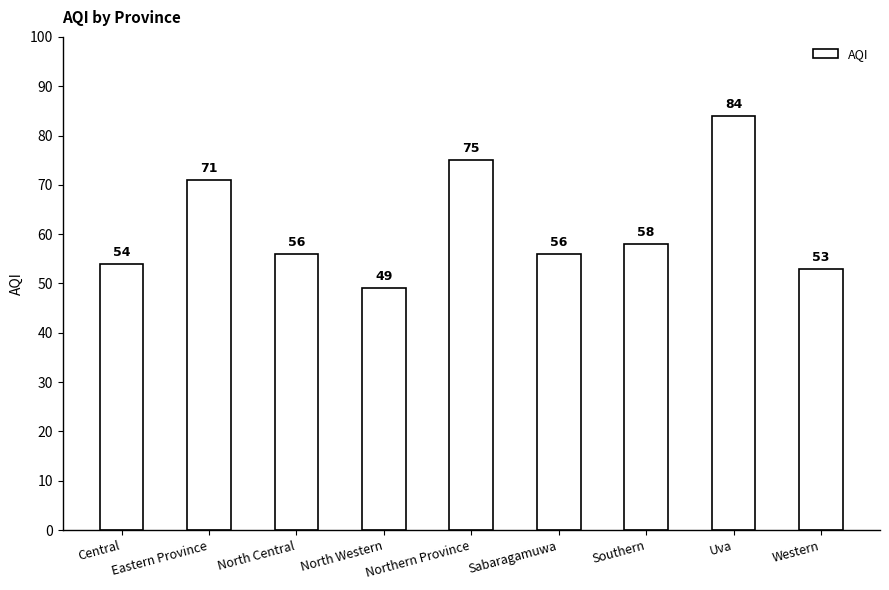

What is the ratio of the value at Western to the value at Southern?

0.9